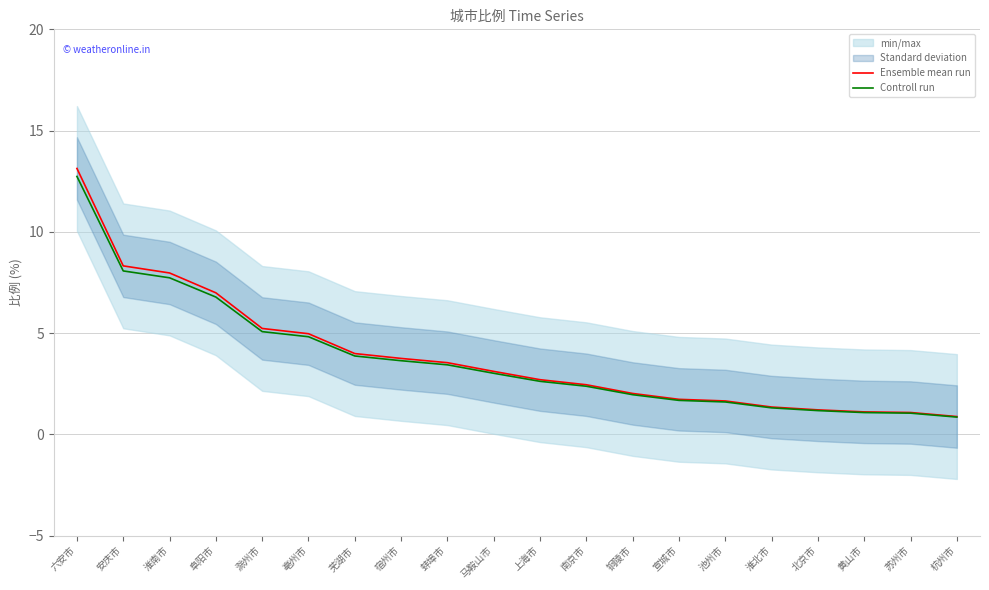

What is the greatest value displayed?

13.1